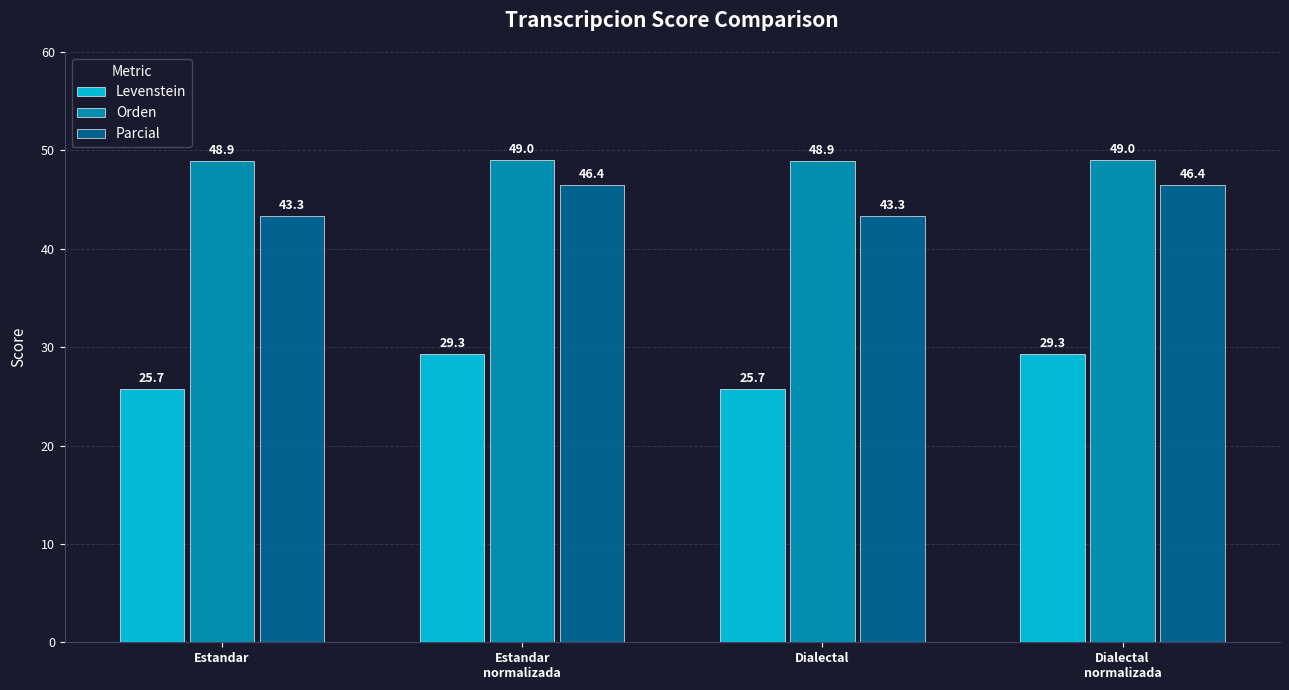

Rank the series at Dialectal from highest to lowest value.

Orden, Parcial, Levenstein